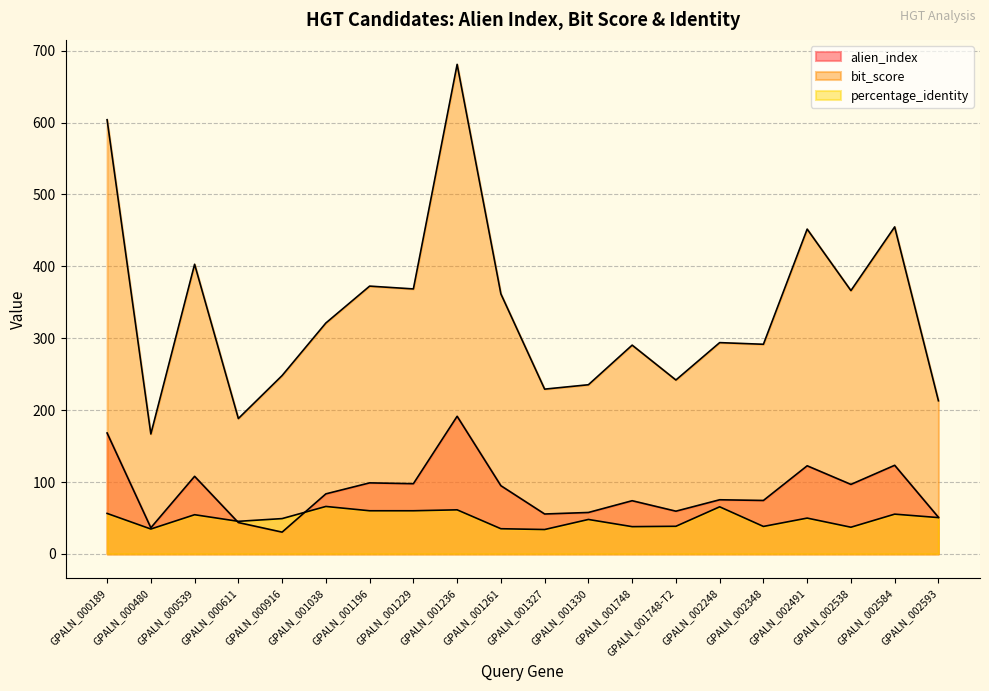

What is the sum of all percentage_identity values?

976.6